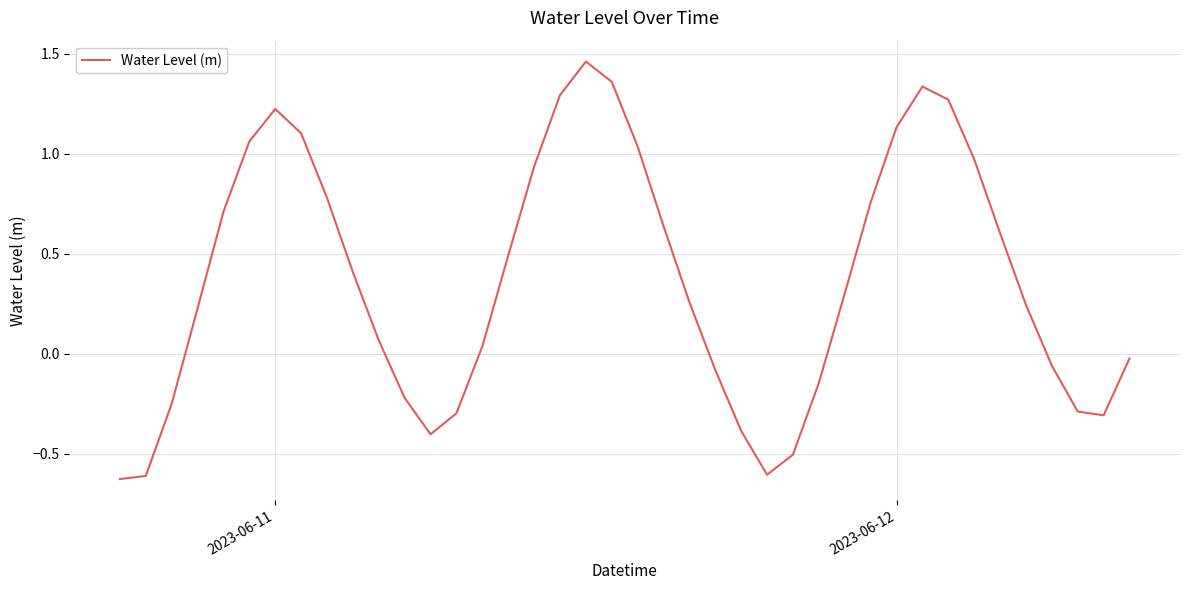

What is the difference between the maximum and minimum values?

2.1